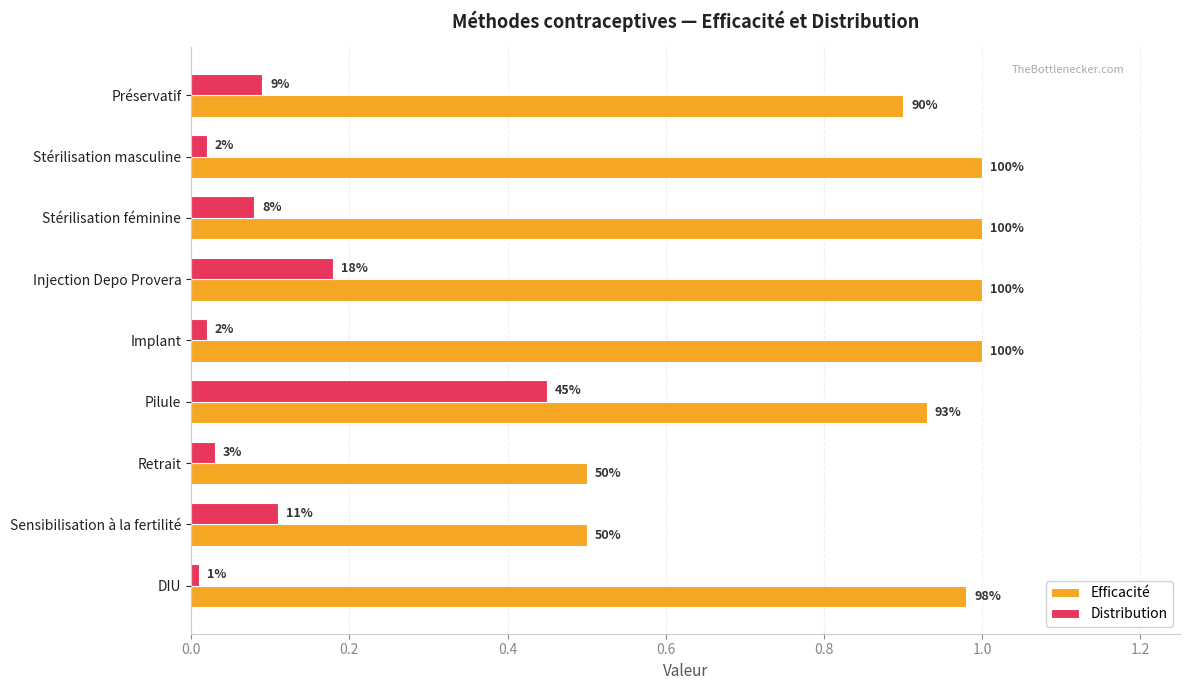

Which series has the largest total across all categories?

Efficacité